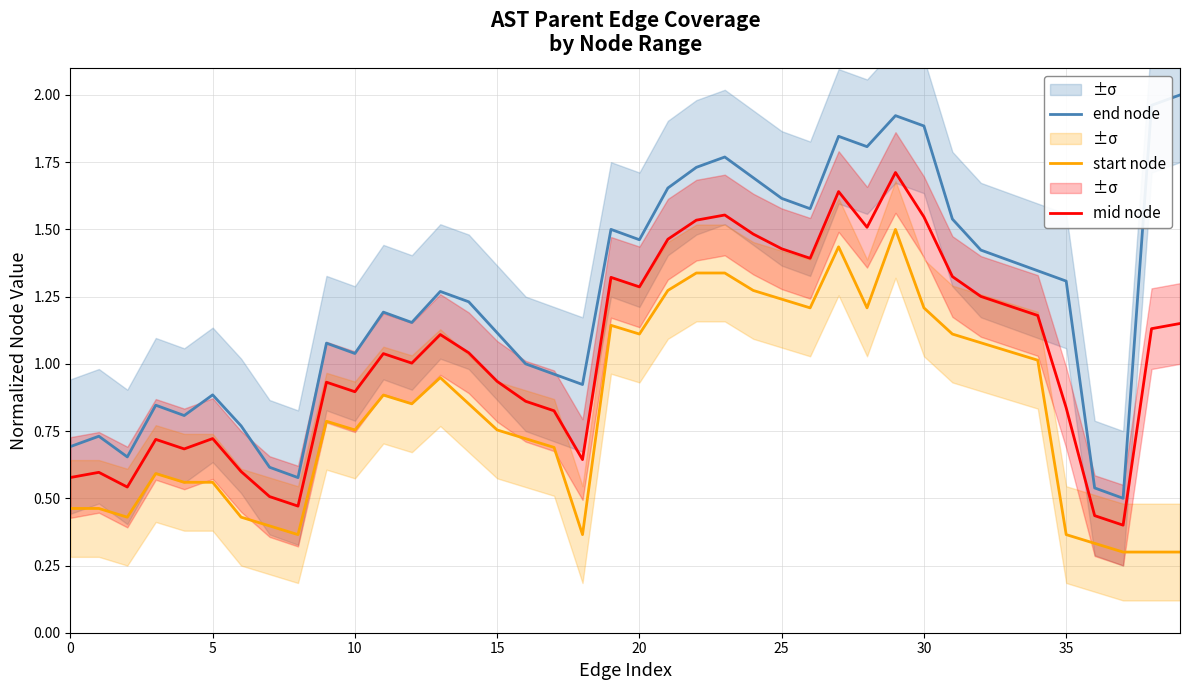

What are all the series names shown in the legend?

end node, start node, mid node